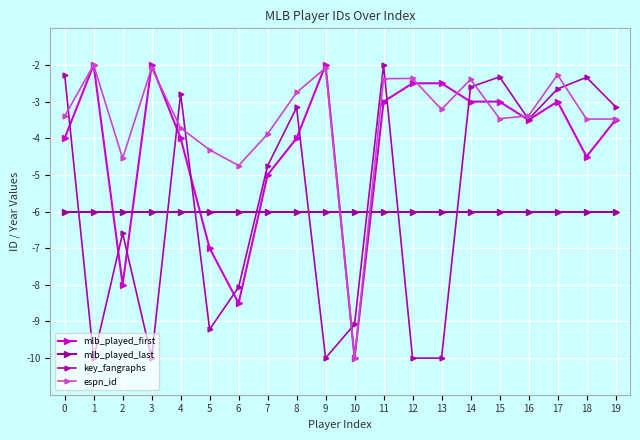

How many times do mlb_played_last and espn_id cross each other?

2